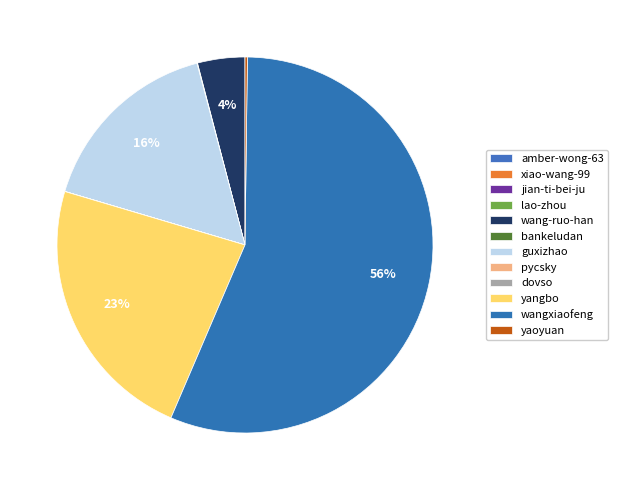

Between lao-zhou and wang-ruo-han, which is larger?

wang-ruo-han